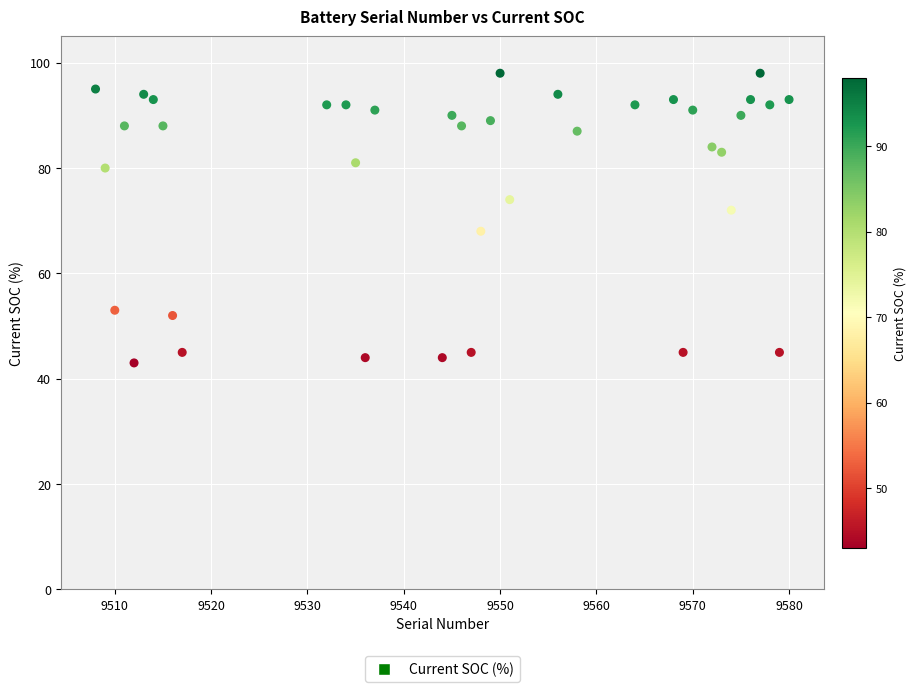

What is the range of X values (max minus min)?

72